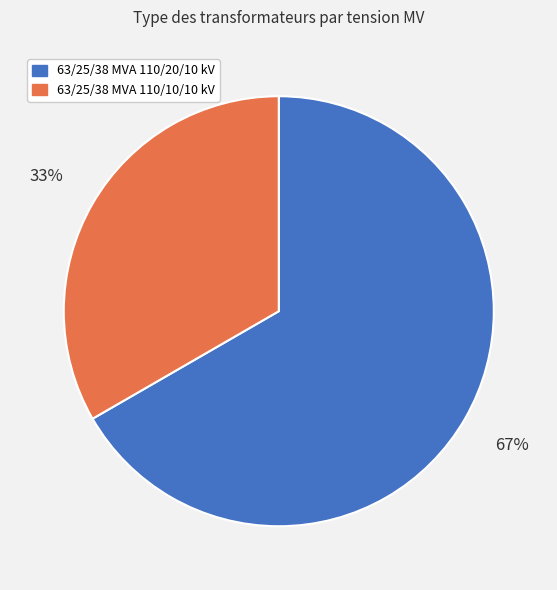

To the nearest percent, what is the average slice percentage?

50%